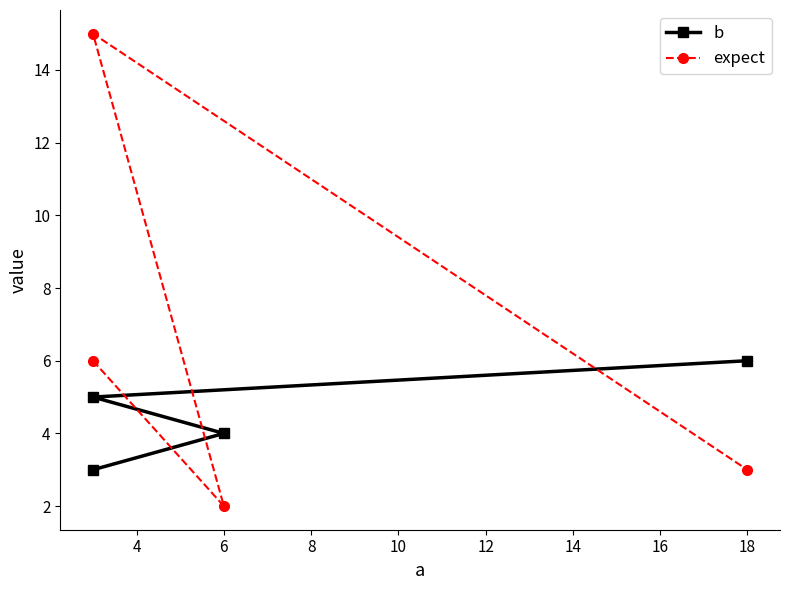

What is the difference between the highest and lowest values at 18?

3